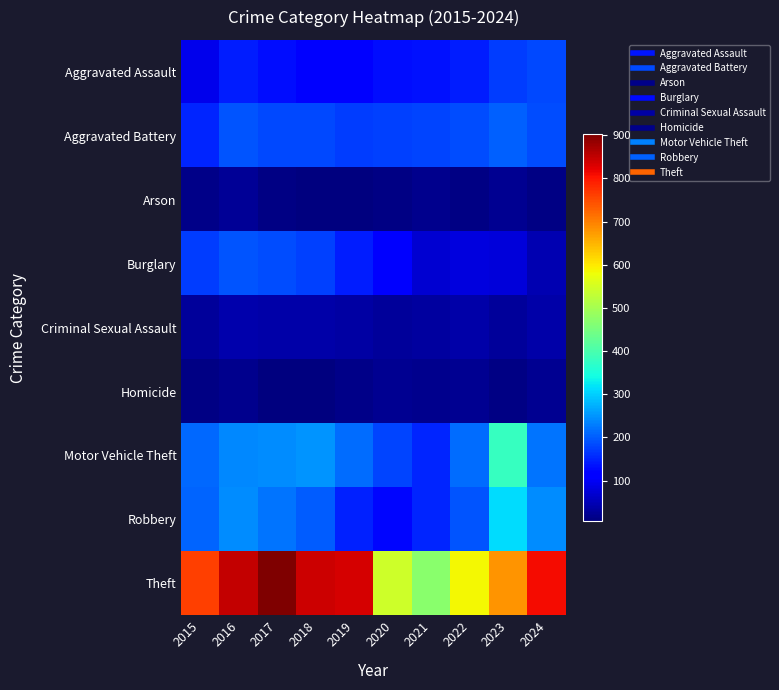

Reading left to right, extract all data points from this chart.

Aggravated Assault: 2015=92	2016=146	2017=130	2018=119	2019=112	2020=131	2021=135	2022=143	2023=172	2024=183
Aggravated Battery: 2015=152	2016=193	2017=184	2018=182	2019=173	2020=177	2021=178	2022=187	2023=204	2024=186
Arson: 2015=14	2016=25	2017=12	2018=8	2019=6	2020=12	2021=17	2022=11	2023=21	2024=13
Burglary: 2015=173	2016=195	2017=188	2018=175	2019=143	2020=115	2021=70	2022=80	2023=79	2024=47
Criminal Sexual Assault: 2015=30	2016=42	2017=39	2018=38	2019=37	2020=28	2021=31	2022=38	2023=29	2024=38
Homicide: 2015=12	2016=18	2017=8	2018=7	2019=14	2020=22	2021=19	2022=21	2023=12	2024=23
Motor Vehicle Theft: 2015=210	2016=239	2017=243	2018=251	2019=213	2020=180	2021=153	2022=215	2023=379	2024=221
Robbery: 2015=207	2016=241	2017=220	2018=200	2019=149	2020=122	2021=150	2022=194	2023=311	2024=243
Theft: 2015=762	2016=847	2017=903	2018=842	2019=833	2020=543	2021=471	2022=587	2023=680	2024=809